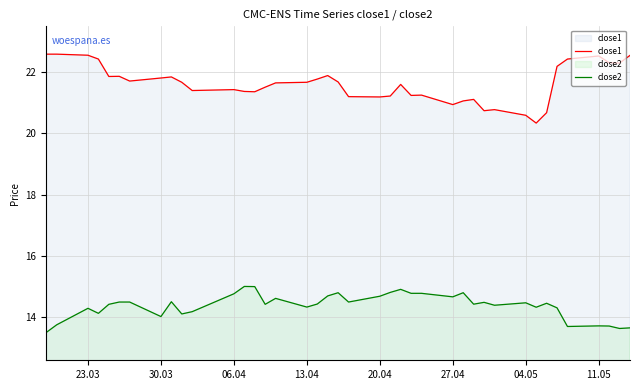

The value of close1 at 11.05 is 22.5. True or false?

True